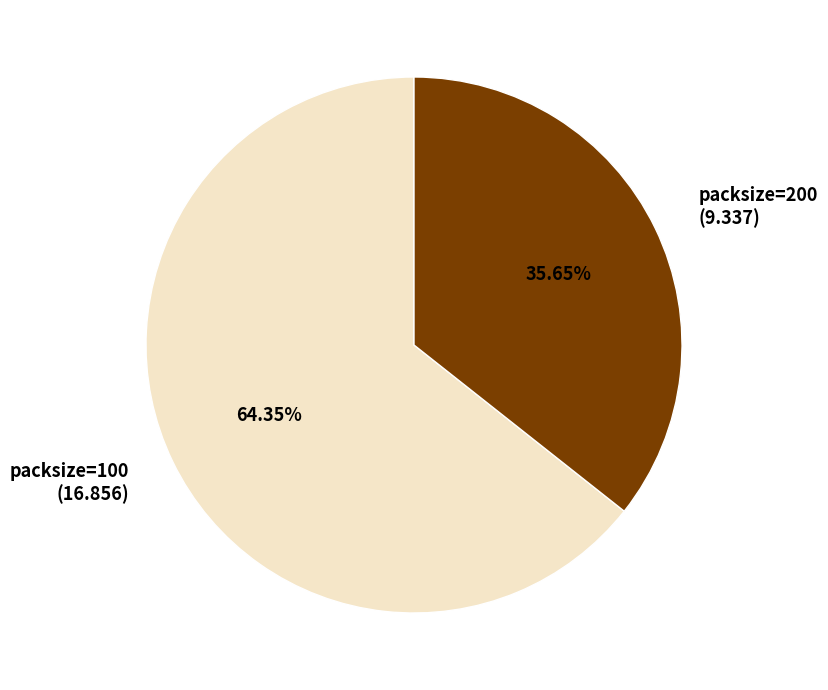

To the nearest percent, what portion does packsize=100 represent?

64%